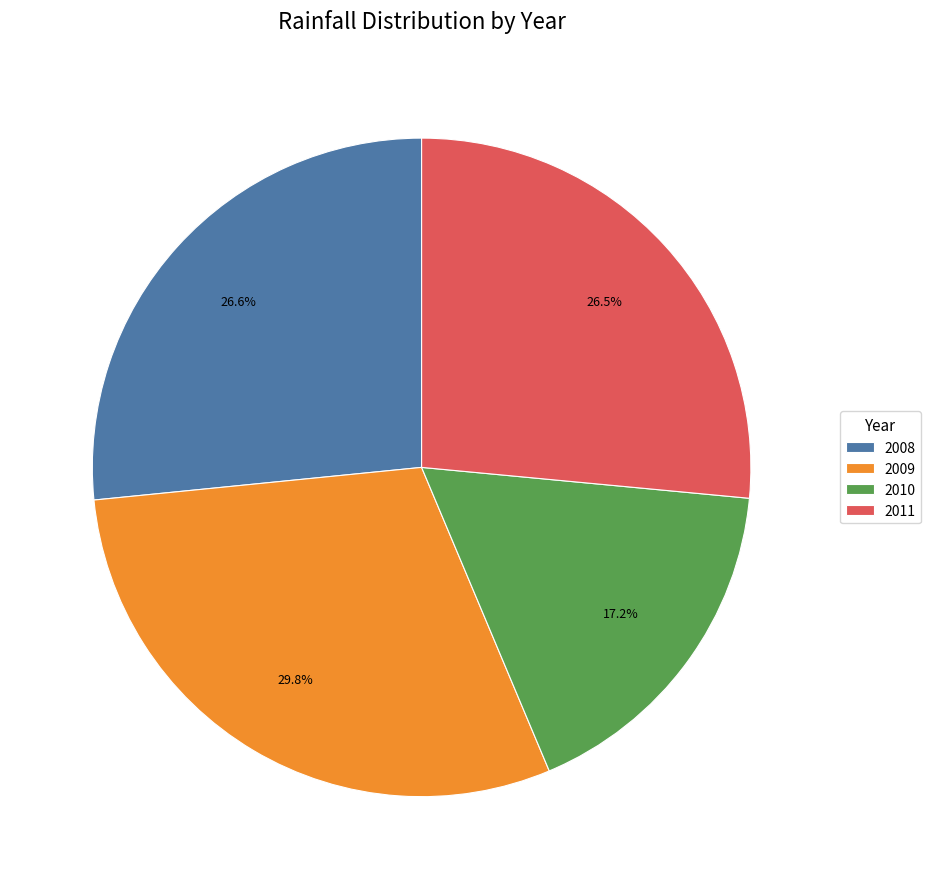

Does any single category account for the majority?

No